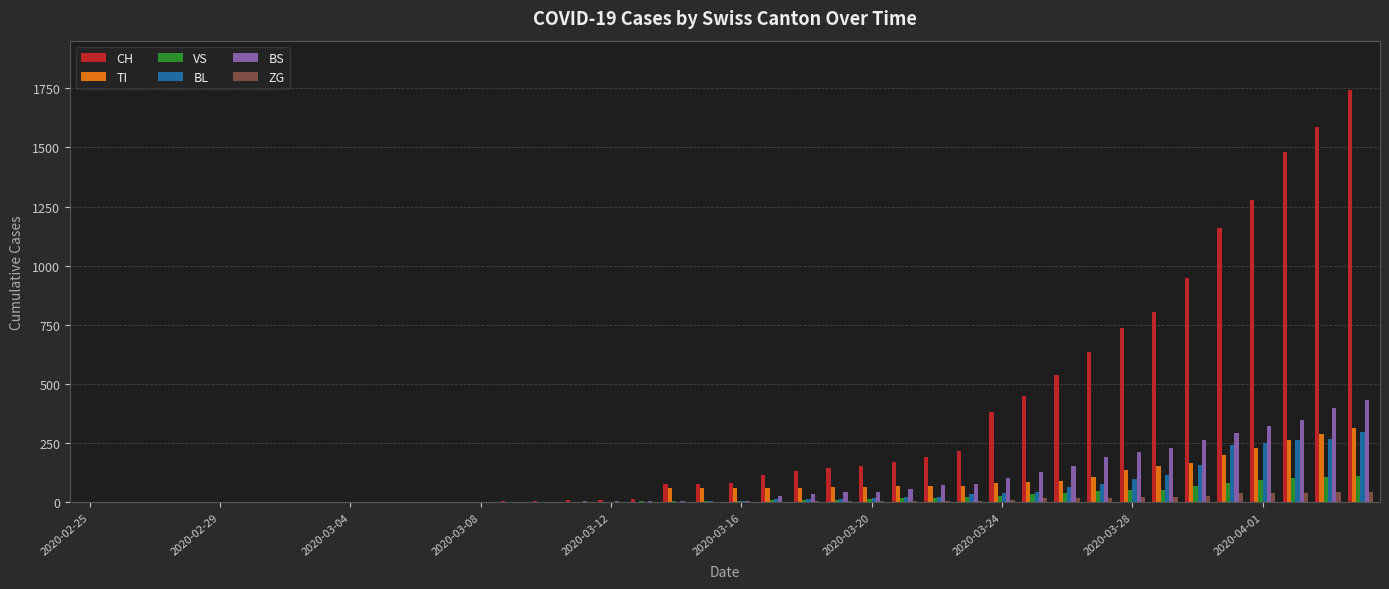

What is the highest value of the CH series?

1742